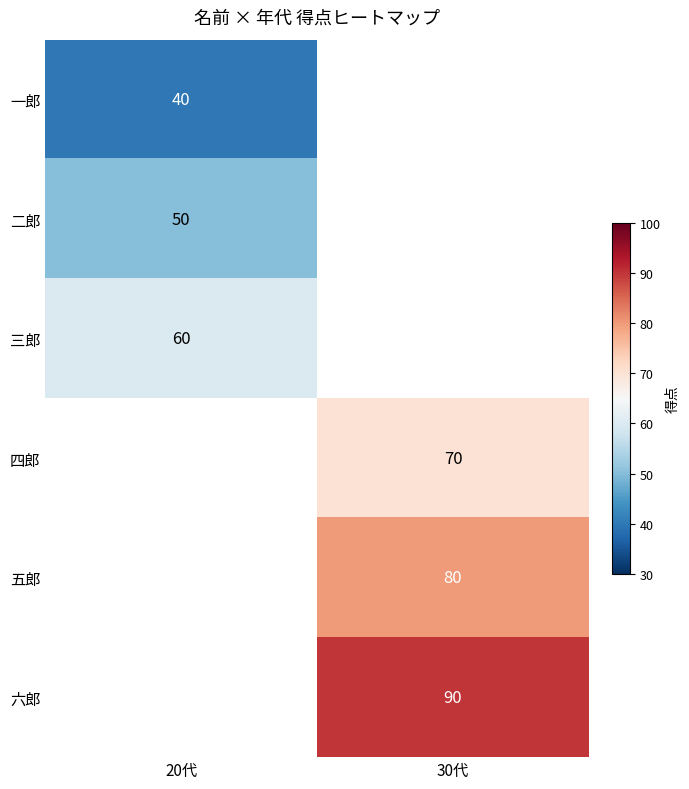

The 五郎 series shows 42 at 30代. True or false?

False